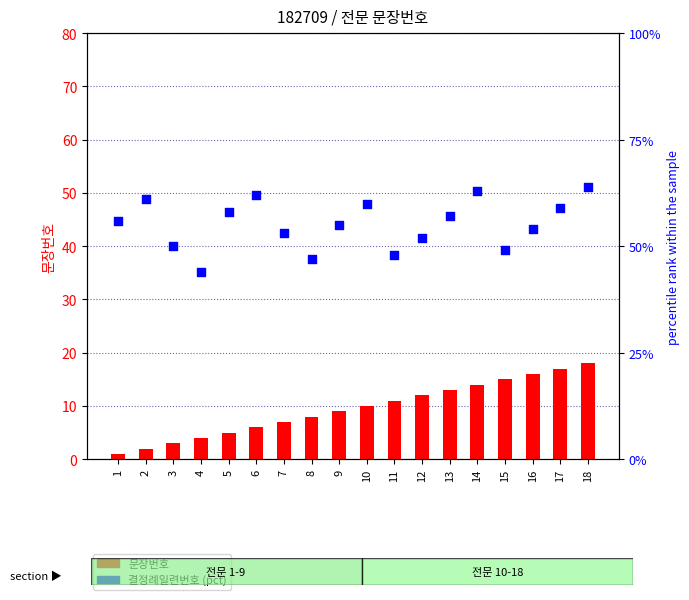

What is the total value across all series at 7?

60